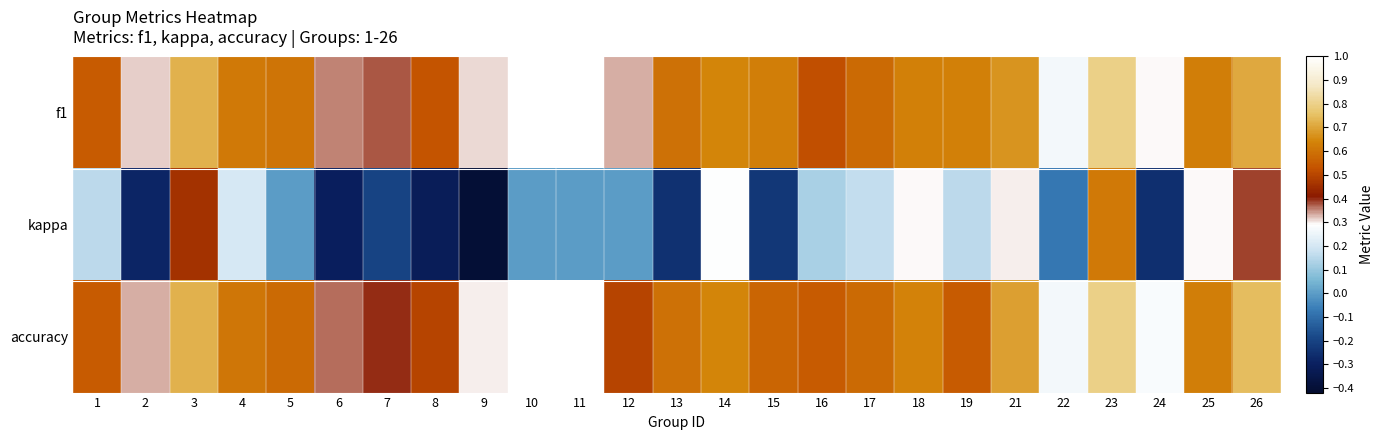

List the series in order of their peak value, lowest first.

kappa, f1, accuracy